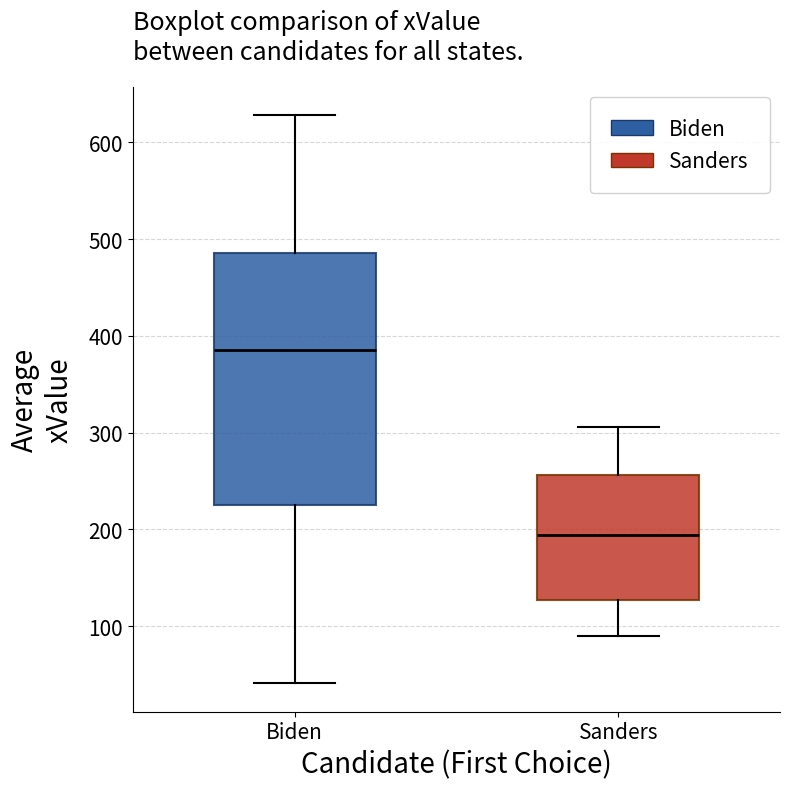

Reading left to right, read every box against the y-axis: the position of its median line, the range the box covers, and the ends of its whiskers. The values are not printed on the chart, so give them approximately, as read against the axis.

Biden: median 390, box 230 to 490, whiskers 40 to 630
Sanders: median 190, box 130 to 260, whiskers 90 to 310